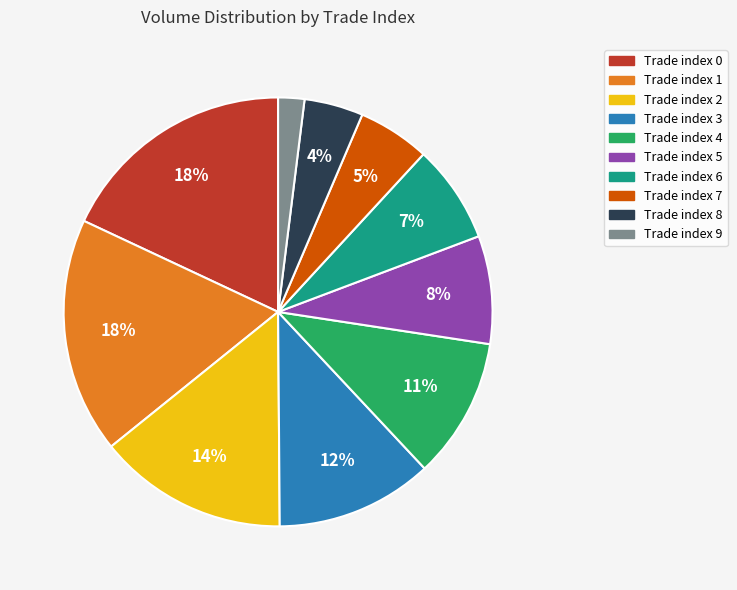

Is there any slice that represents more than half of the pie?

No